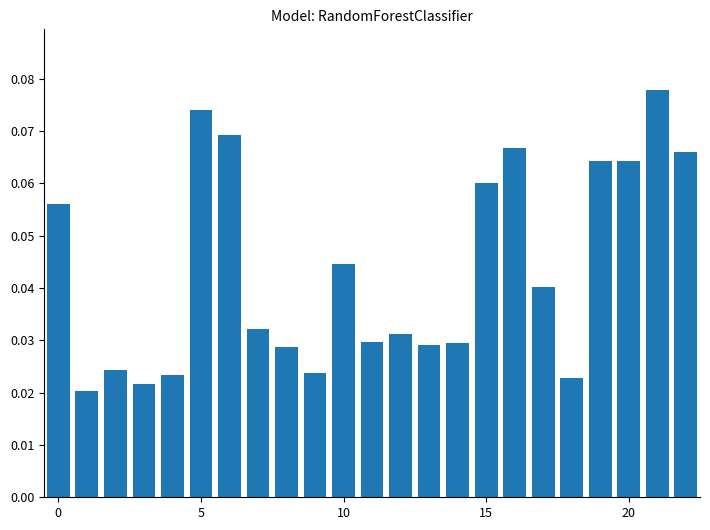

Count the number of data series in this chart.

1